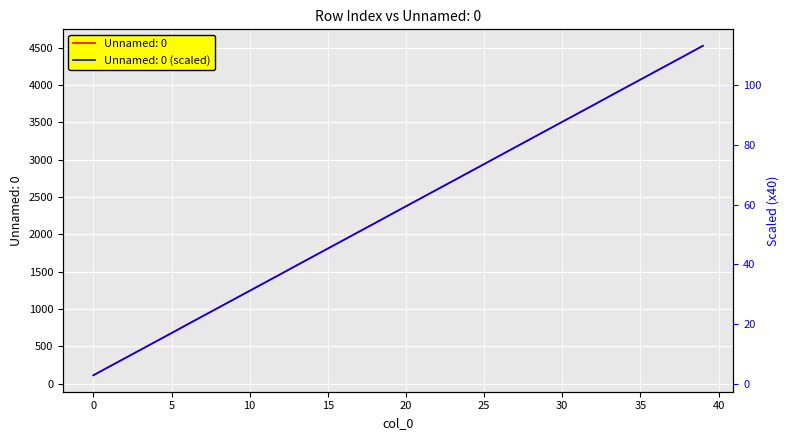

Rank the categories by value from highest to lowest.

39, 38, 37, 36, 35, 34, 33, 32, 31, 30, 29, 28, 27, 26, 25, 24, 23, 22, 21, 20, 19, 18, 17, 16, 15, 14, 13, 12, 11, 10, 9, 8, 7, 6, 5, 4, 3, 2, 1, 0